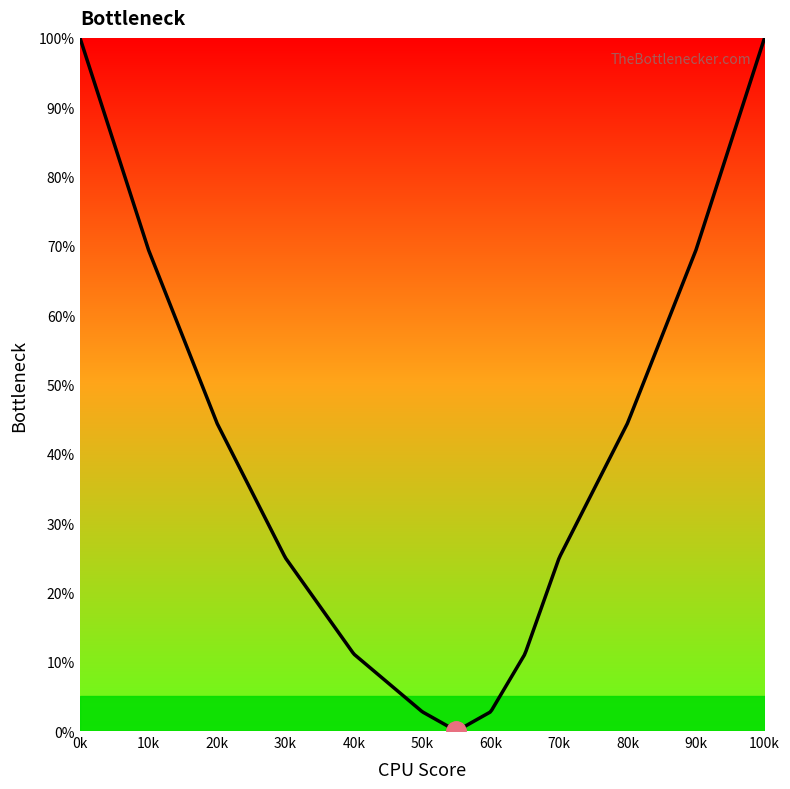

What is the difference between the maximum and minimum values?

99.9